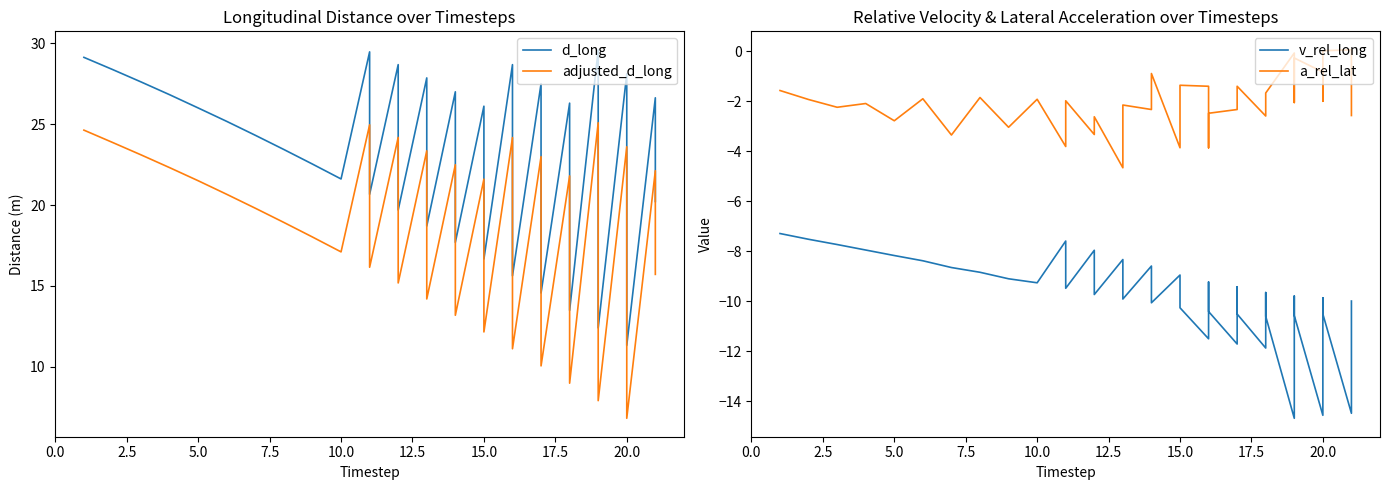

How many values in the d_long series exceed 24?

21